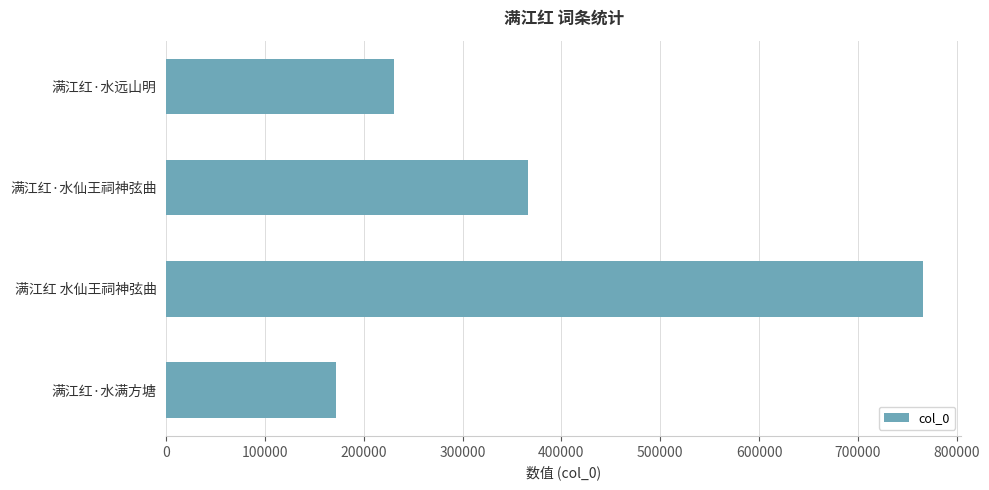

What is the difference between the second highest and minimum values?

194232